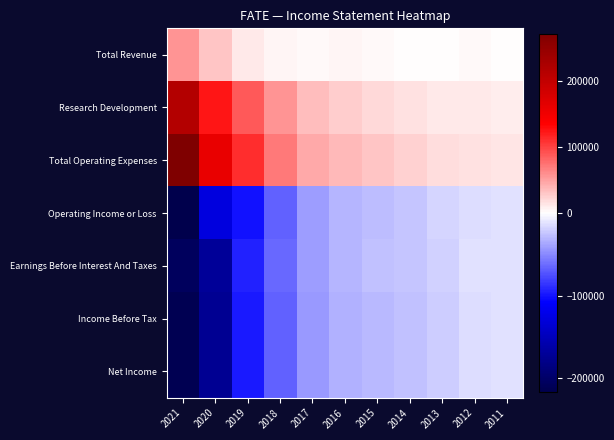

Which series has the largest total across all categories?

Total Operating Expenses